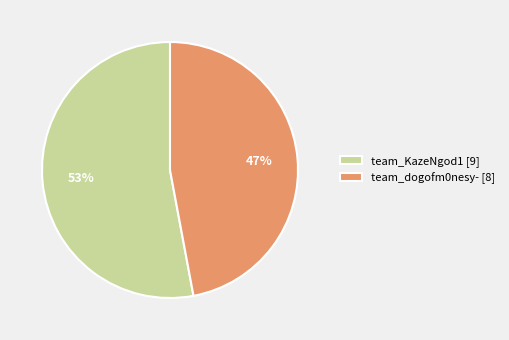

Which category has the smallest portion of the pie?

team_dogofm0nesy-